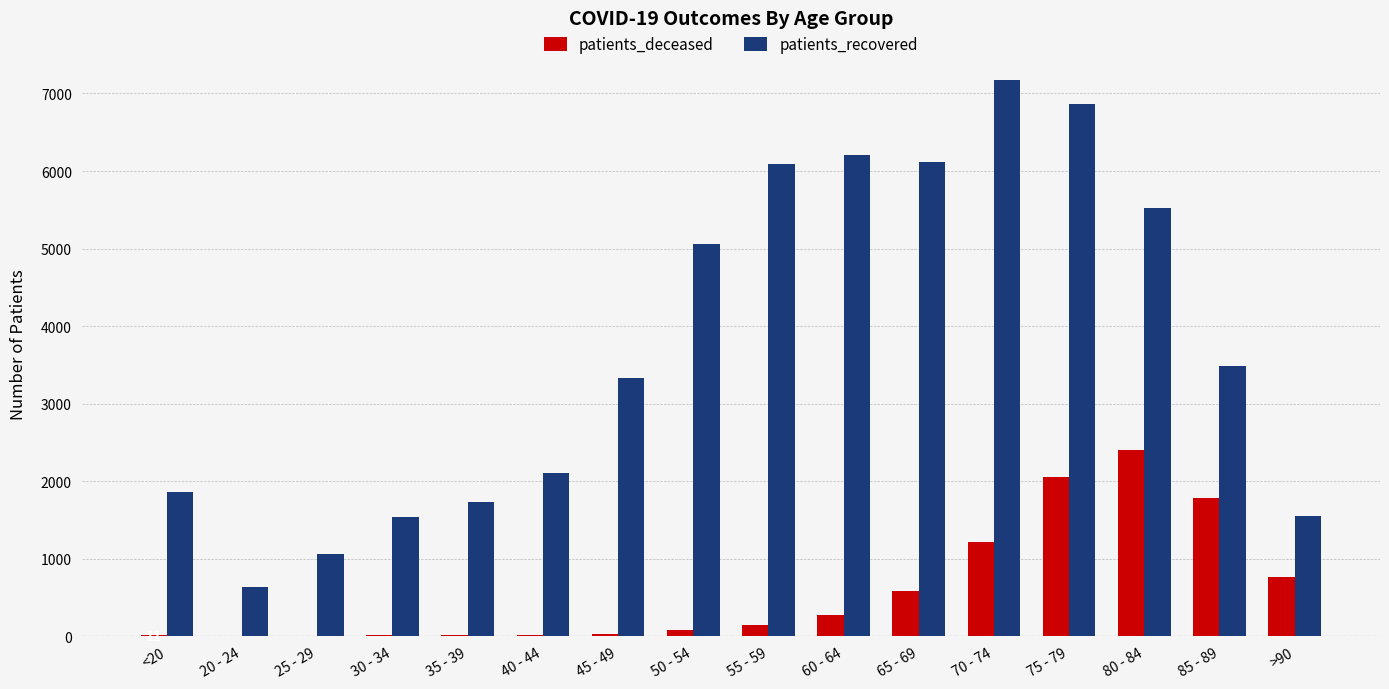

What value does the patients_deceased series have at <20?

11